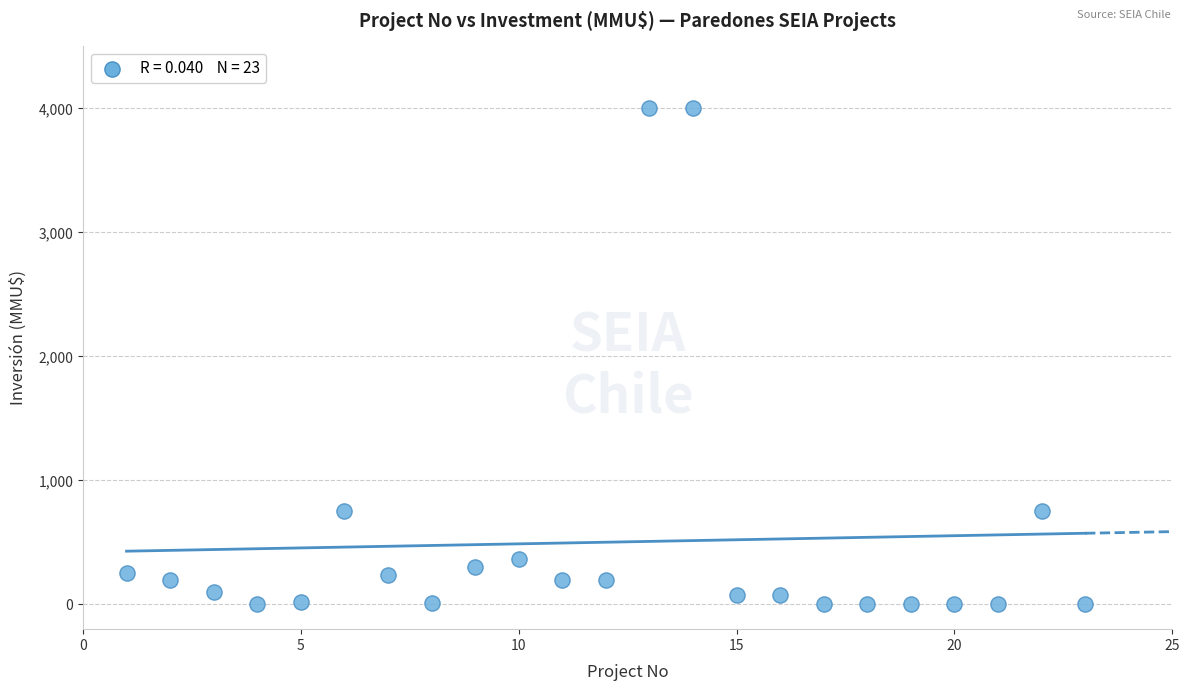

What is the range of Y values (max minus min)?

4000